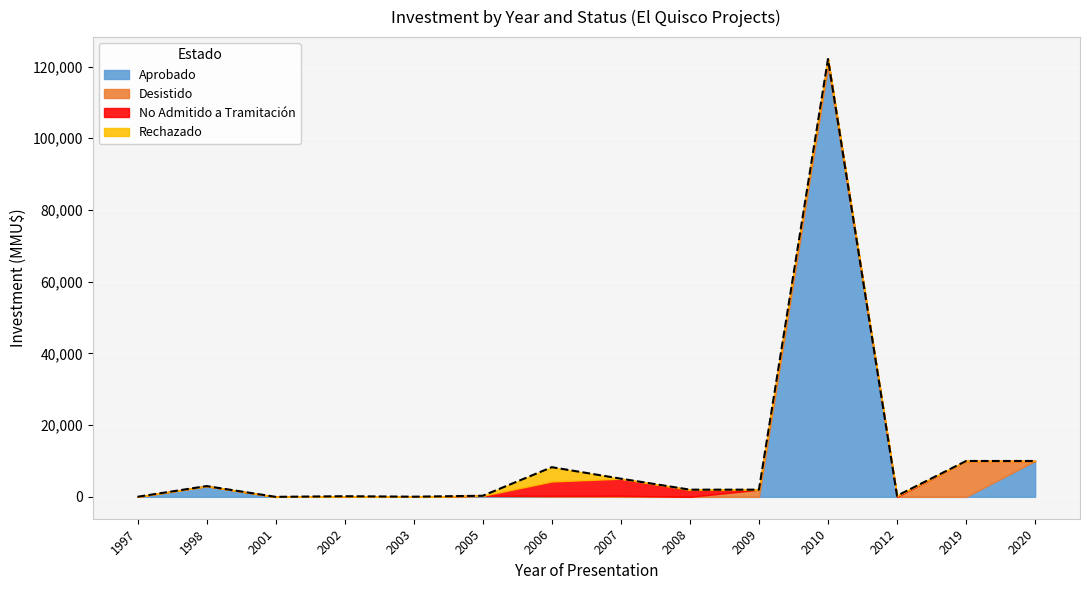

At how many categories does at least one series exceed 117971?

1